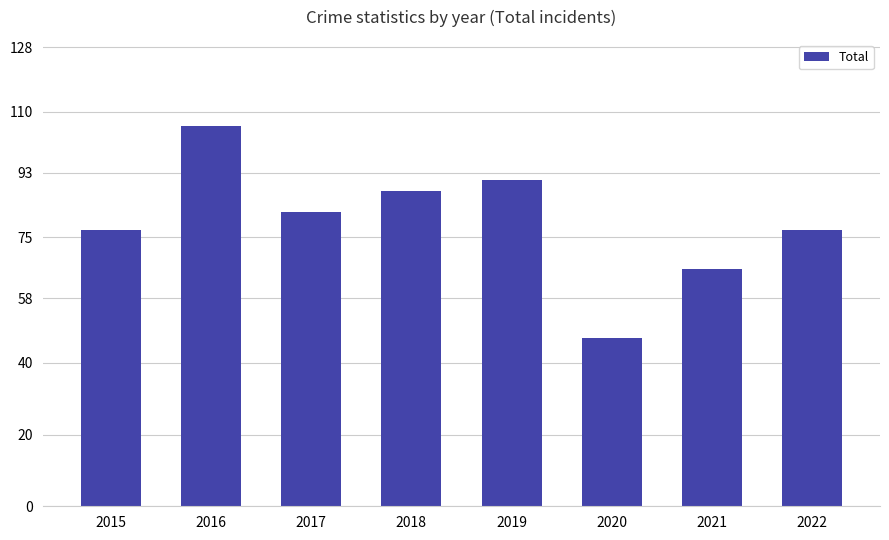

What is the difference between the values at 2016 and 2017?

24